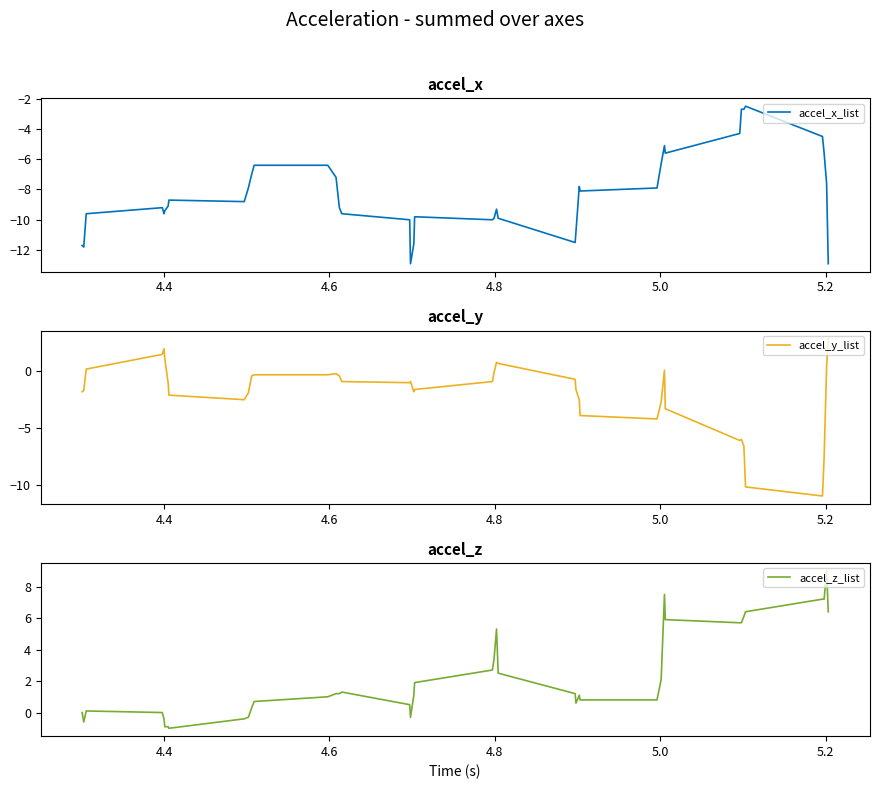

What is the minimum value for accel_x_list?

-12.9